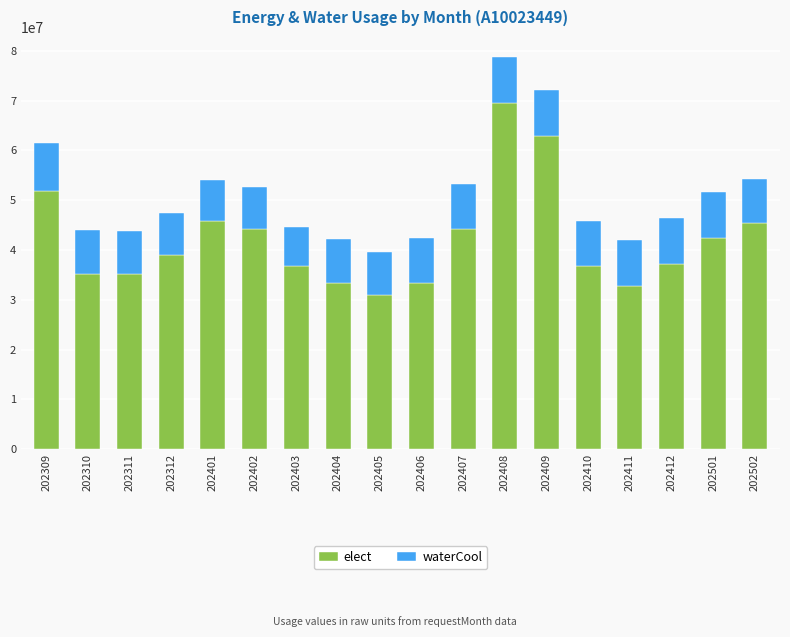

At which category is the sum across all series the highest?

202408